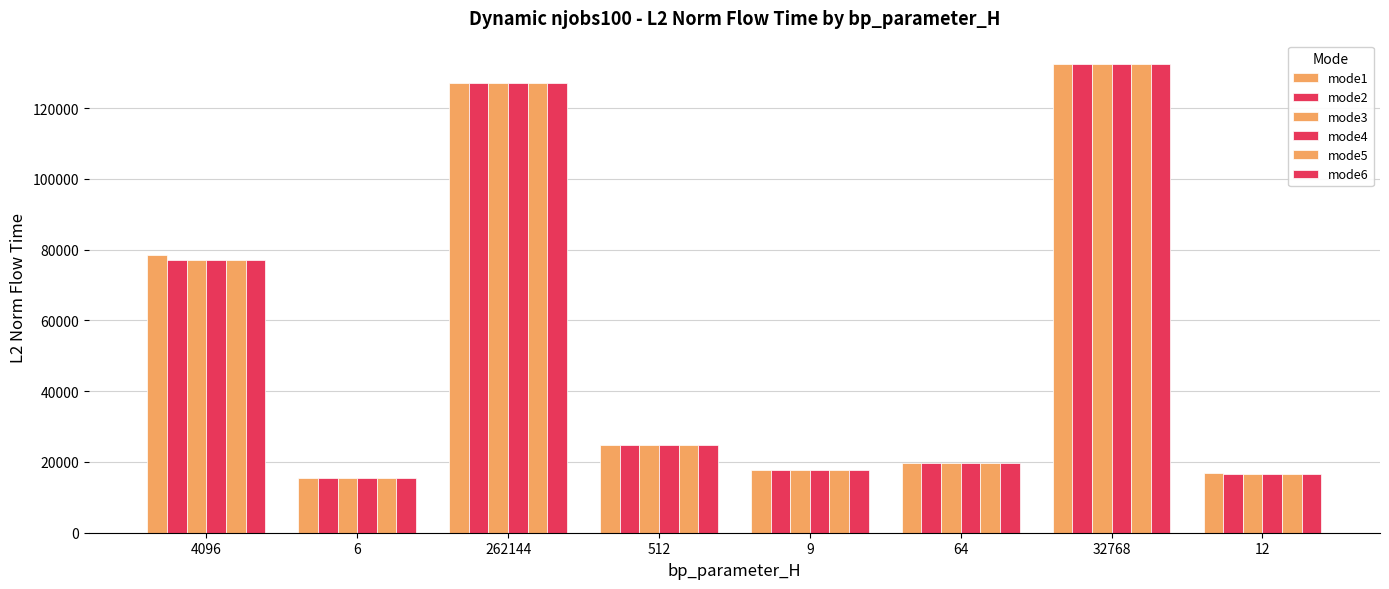

How many bars are there in total?

48